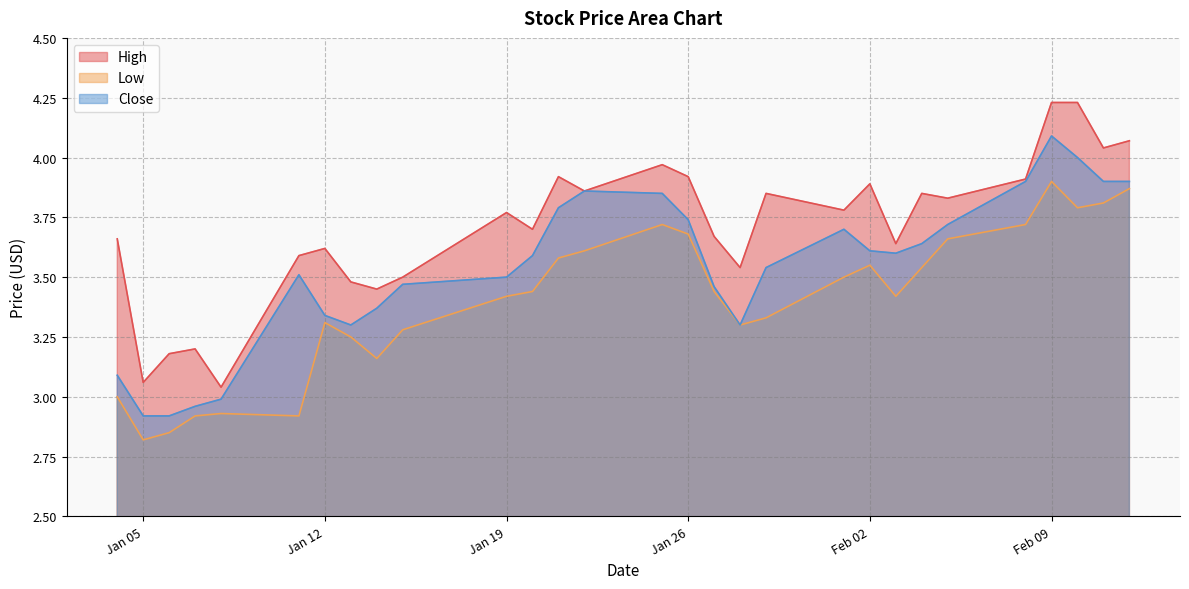

Which series changed the most between Jan 12 and Jan 19?

Close